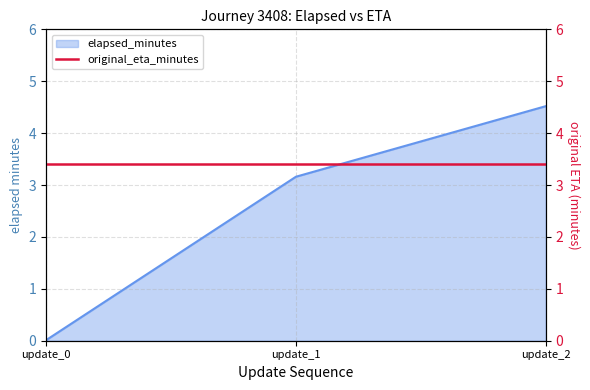

What is the difference between the maximum and minimum values?

4.5